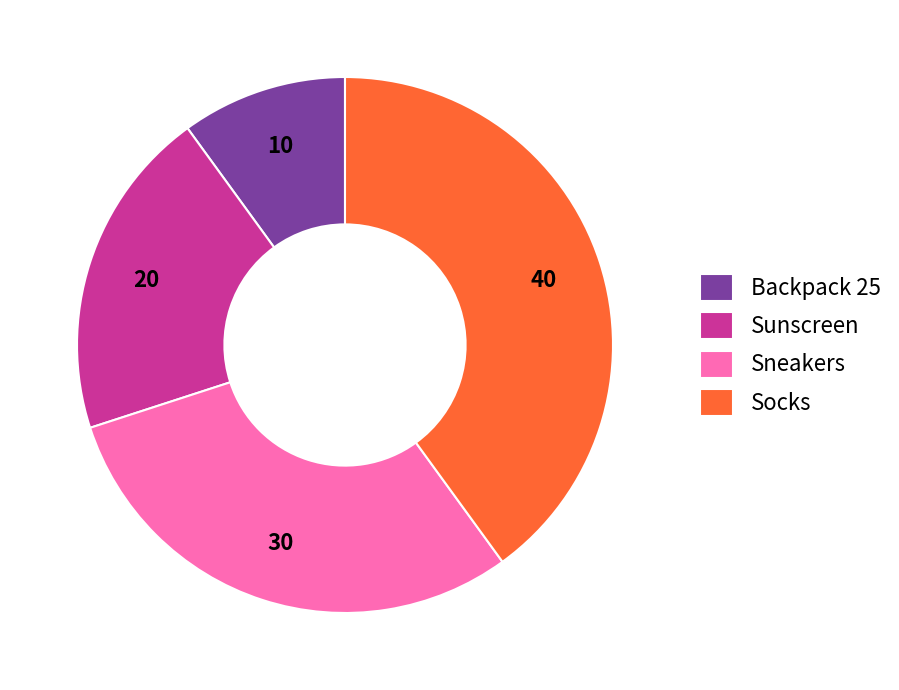

Rank the categories by value from highest to lowest.

Socks, Sneakers, Sunscreen, Backpack 25